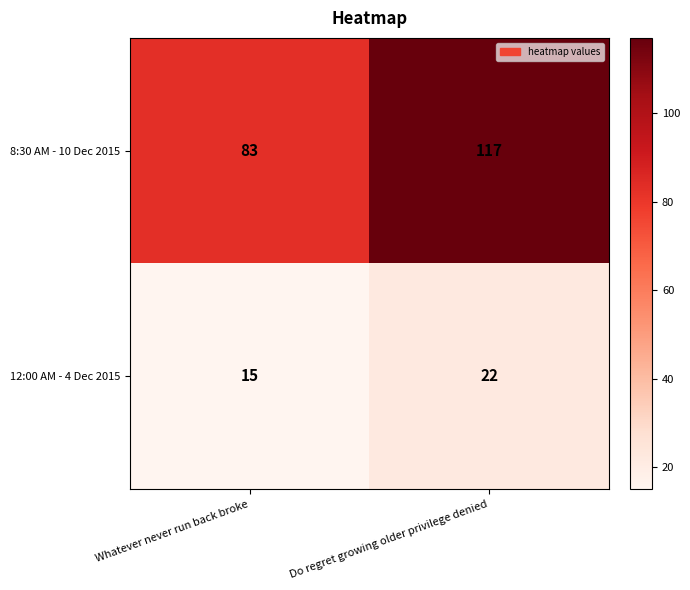

At how many categories does at least one series exceed 106?

1